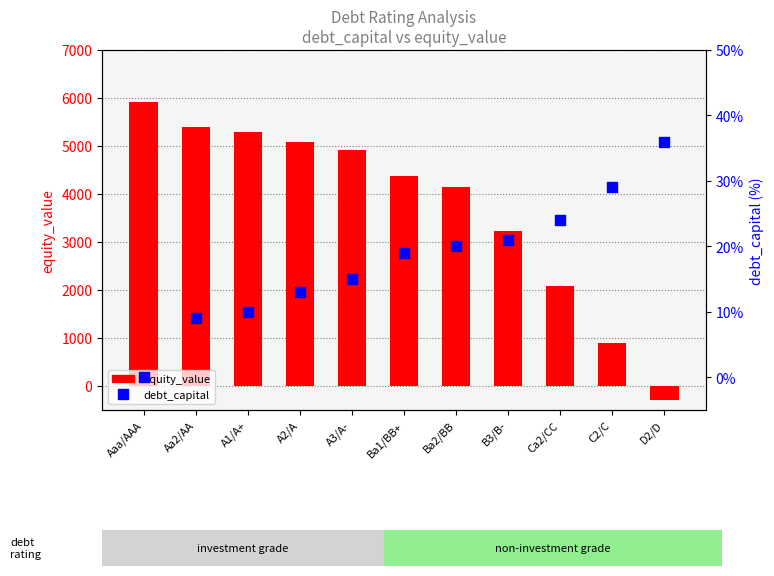

Which series has the largest total across all categories?

equity_value